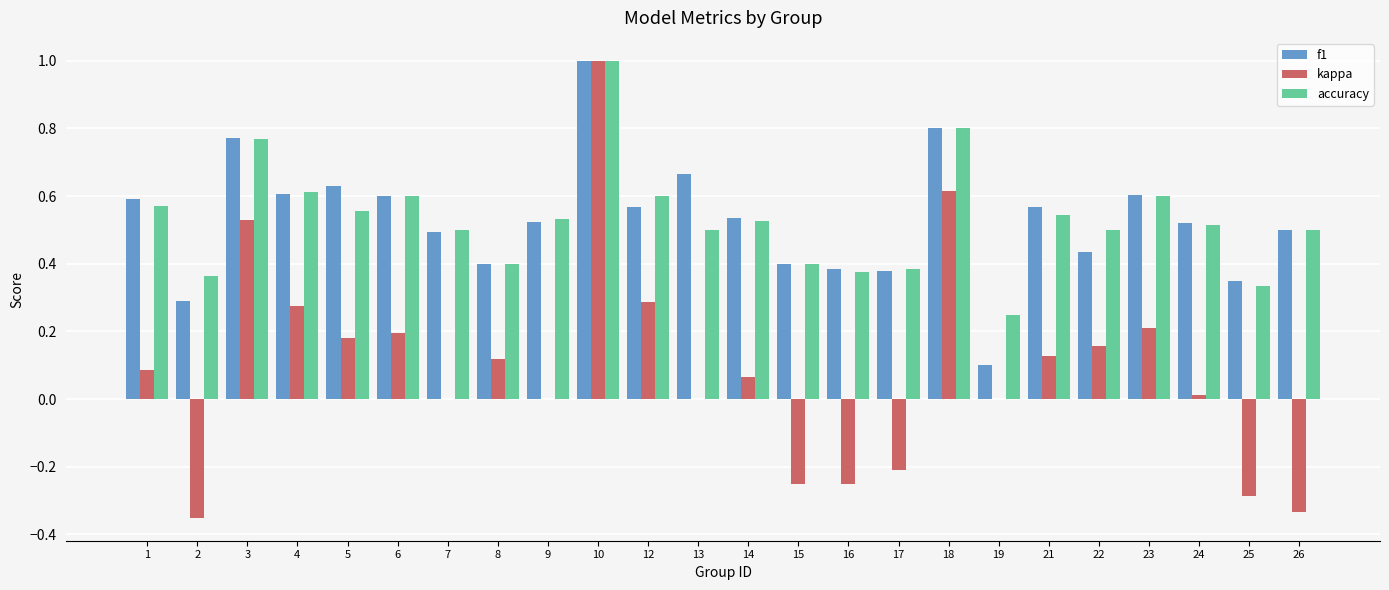

At which category is the sum across all series the highest?

10